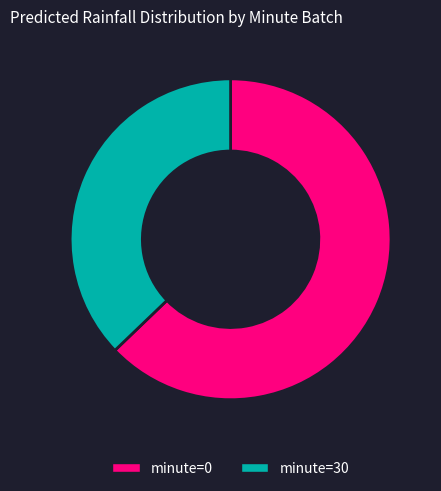

Is there a majority slice in this chart?

Yes